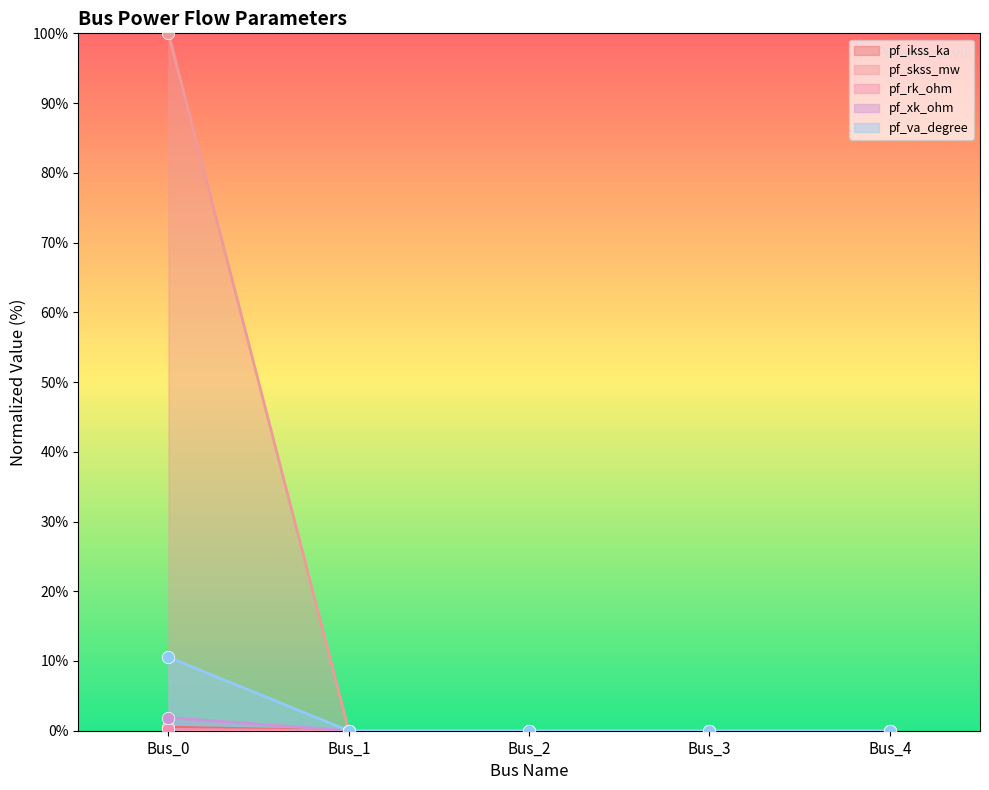

Which series has the largest total across all categories?

pf_skss_mw